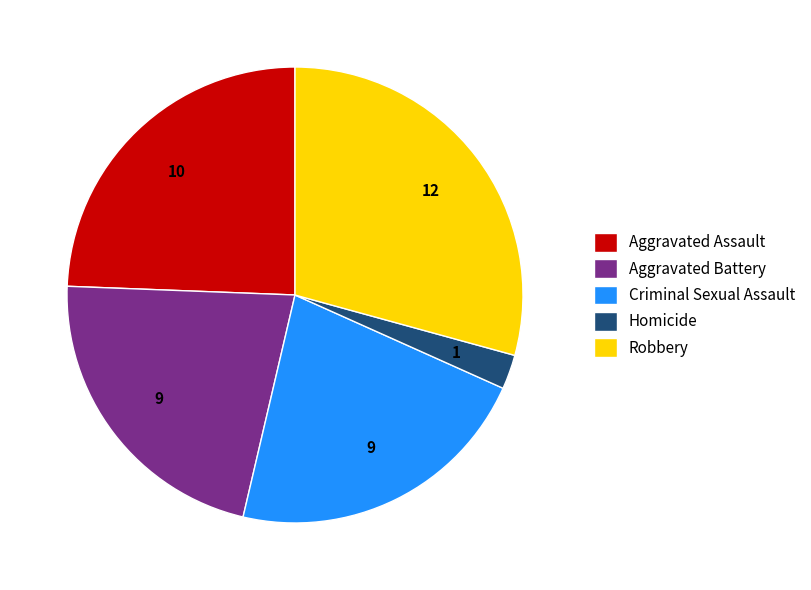

Is there a majority slice in this chart?

No